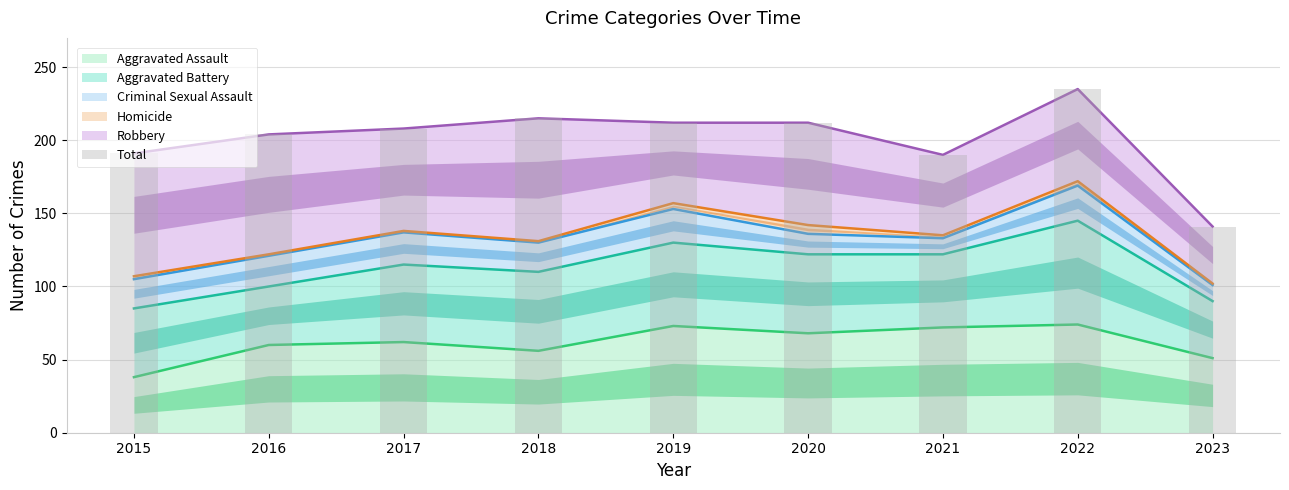

What is the difference between the maximum and second lowest values?

45